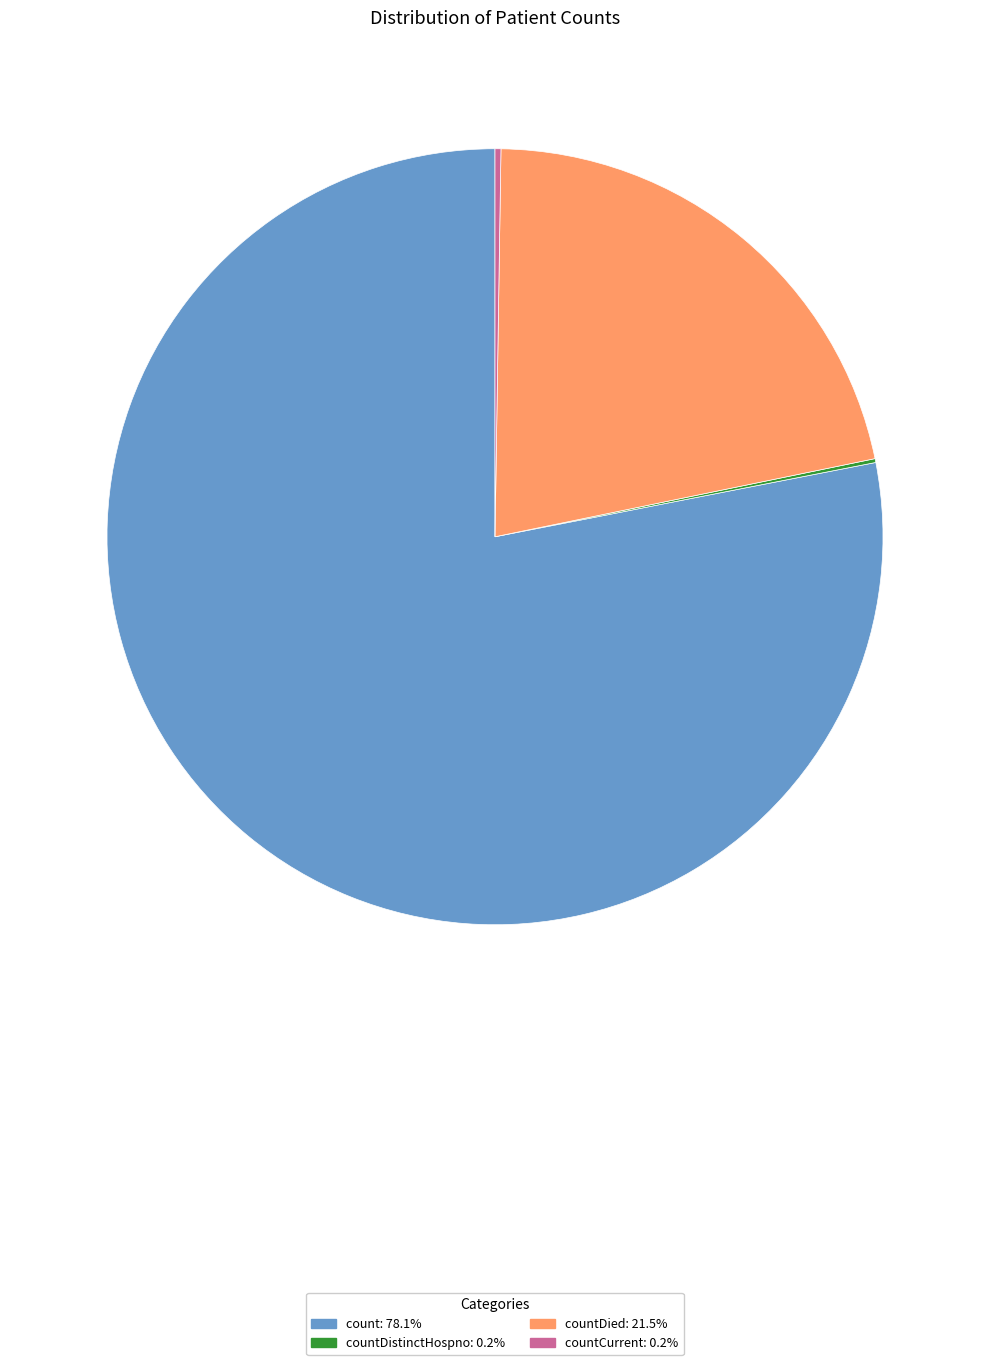

Is there a majority slice in this chart?

Yes